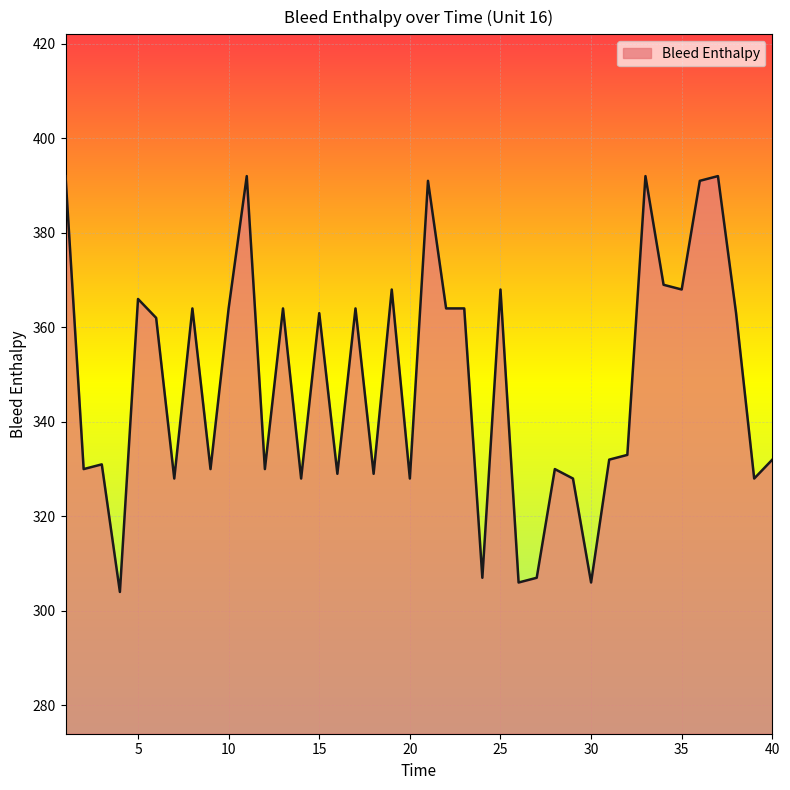

Reading left to right, extract all data points from this chart.

392	330	331	304	366	362	328	364	330	364	392	330	364	328	363	329	364	329	368	328	391	364	364	307	368	306	307	330	328	306	332	333	392	369	368	391	392	363	328	332